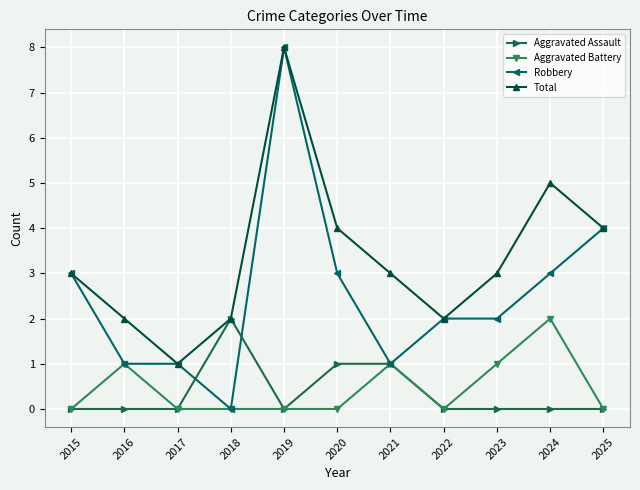

Reading left to right, list all the values displayed in this chart.

Aggravated Assault: 2015=0	2016=0	2017=0	2018=2	2019=0	2020=1	2021=1	2022=0	2023=0	2024=0	2025=0
Aggravated Battery: 2015=0	2016=1	2017=0	2018=0	2019=0	2020=0	2021=1	2022=0	2023=1	2024=2	2025=0
Robbery: 2015=3	2016=1	2017=1	2018=0	2019=8	2020=3	2021=1	2022=2	2023=2	2024=3	2025=4
Total: 2015=3	2016=2	2017=1	2018=2	2019=8	2020=4	2021=3	2022=2	2023=3	2024=5	2025=4